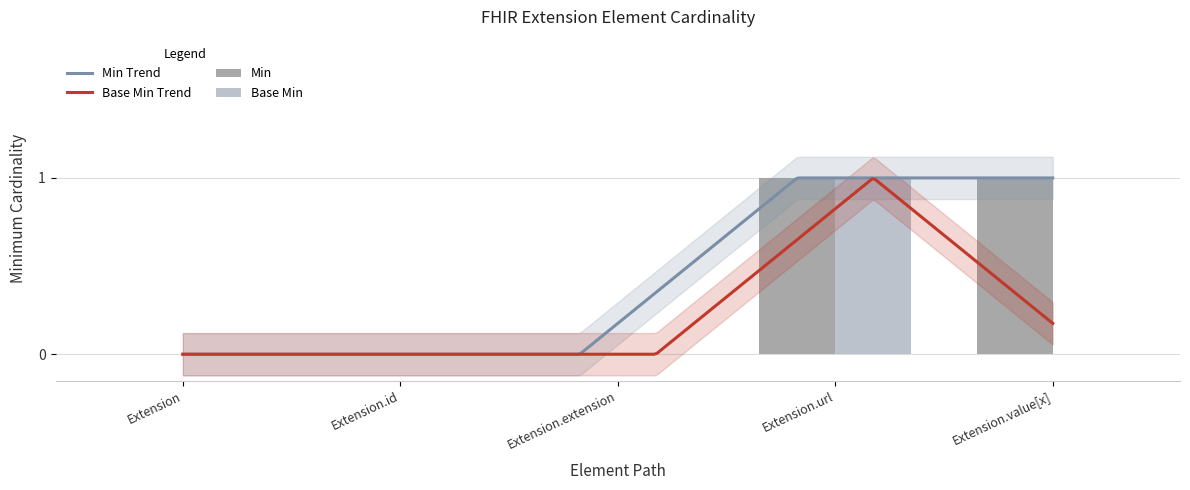

Which series changed the most between Extension.extension and Extension.url?

Min